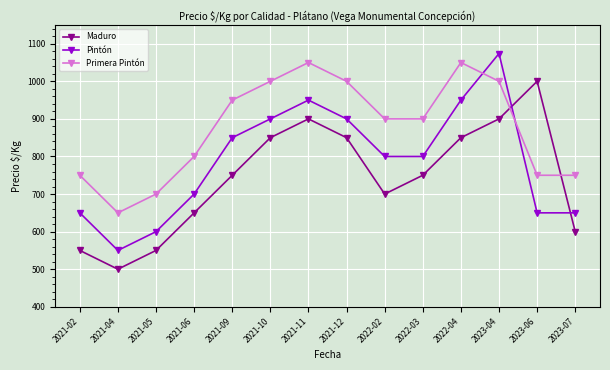

Is the value of Primera Pintón at 2021-06 greater than the value of Pintón at 2023-04?

No